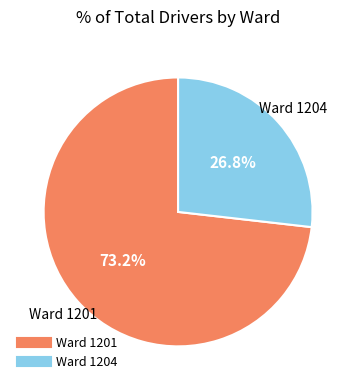

Is there a majority slice in this chart?

Yes